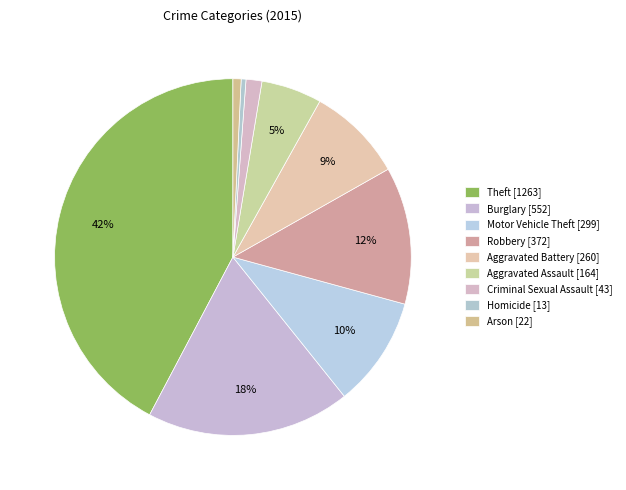

How many segments does this pie chart have?

9